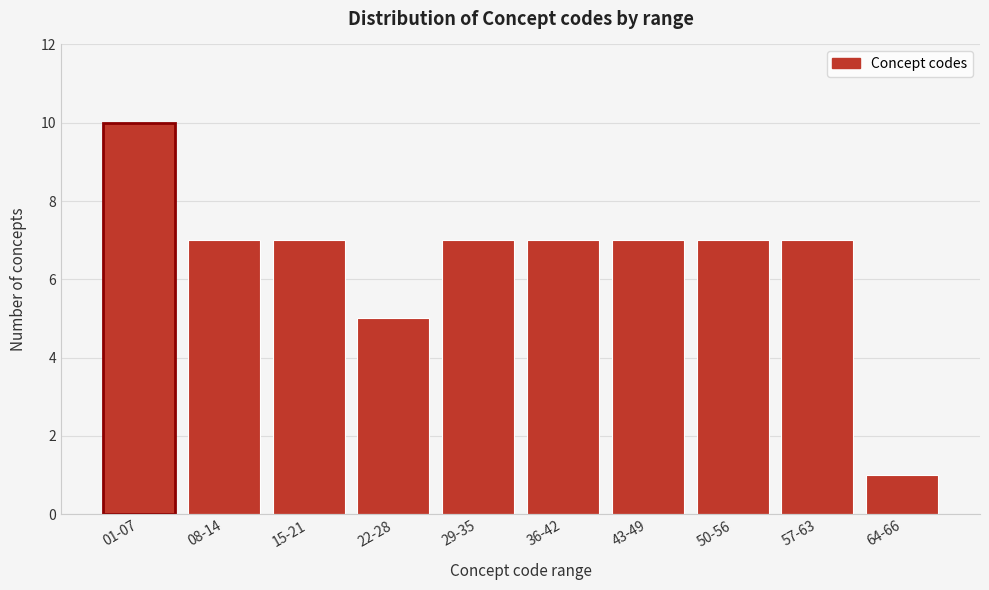

Reading right to left, list all the values displayed in this chart.

64-66=1	57-63=7	50-56=7	43-49=7	36-42=7	29-35=7	22-28=5	15-21=7	08-14=7	01-07=10